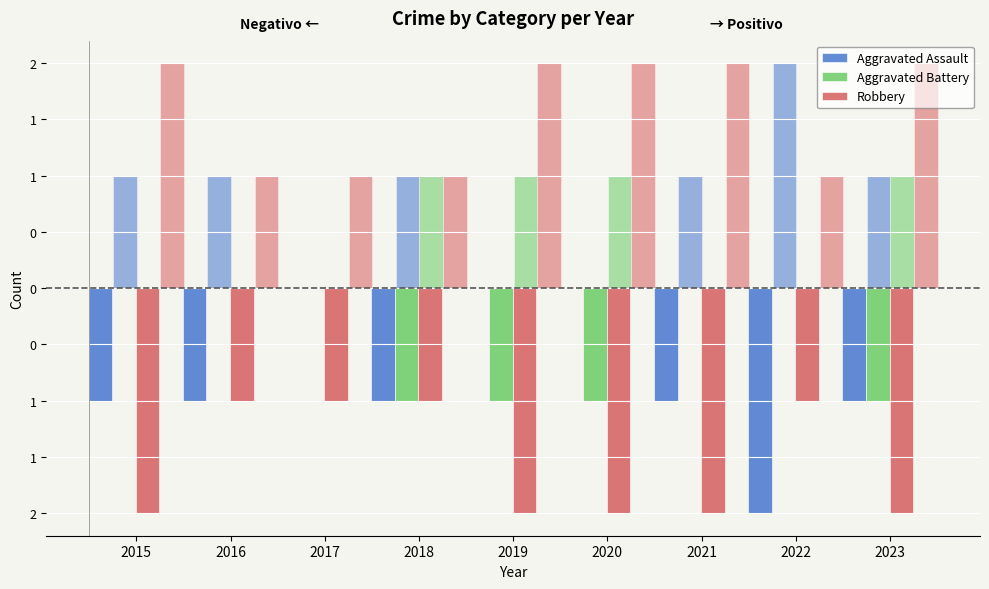

Between 2021 and 2018, which is larger?

2021